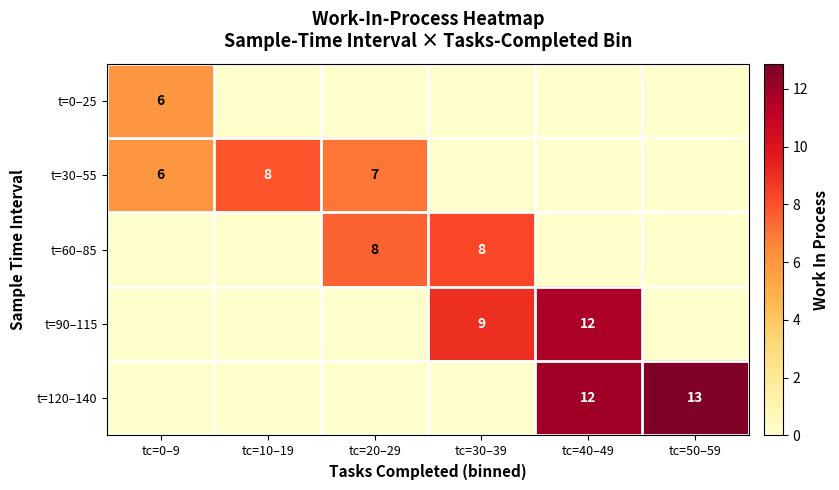

Between tc=20–29 and tc=50–59, which is larger?

tc=20–29